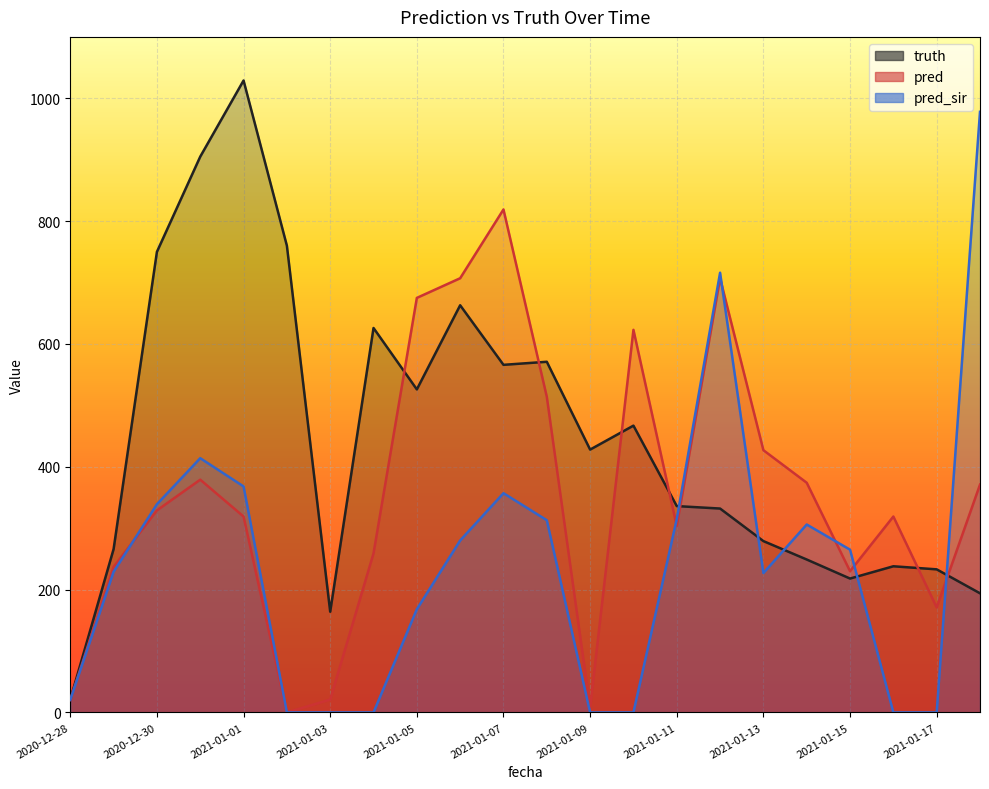

How many lines are shown in the chart?

3